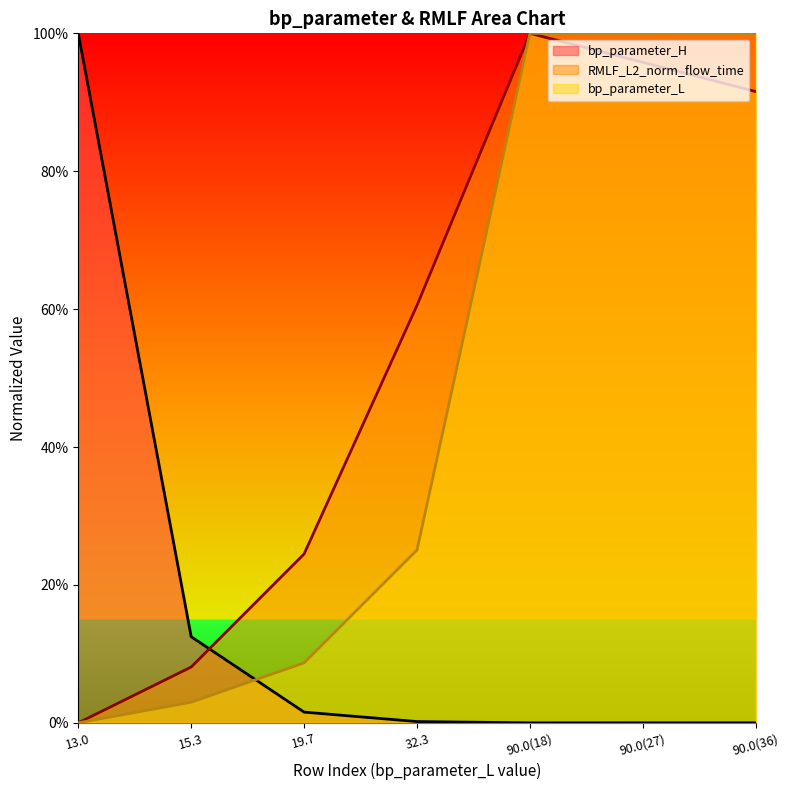

What is the label of the 7th point from the right?

13.0